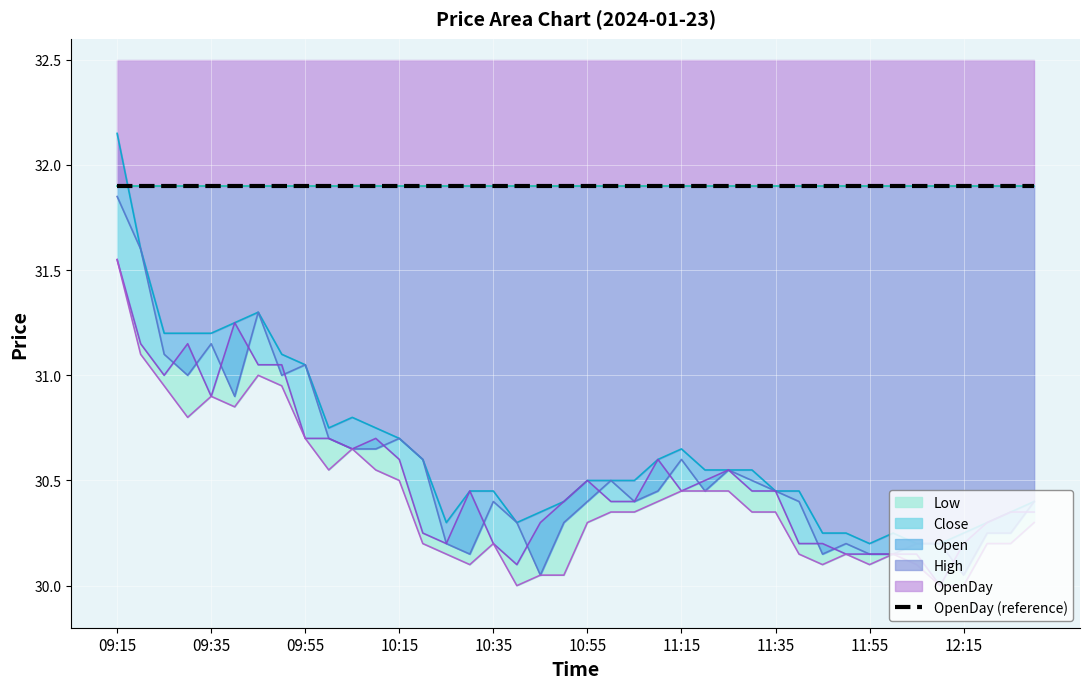

How many data points does each series have?

40